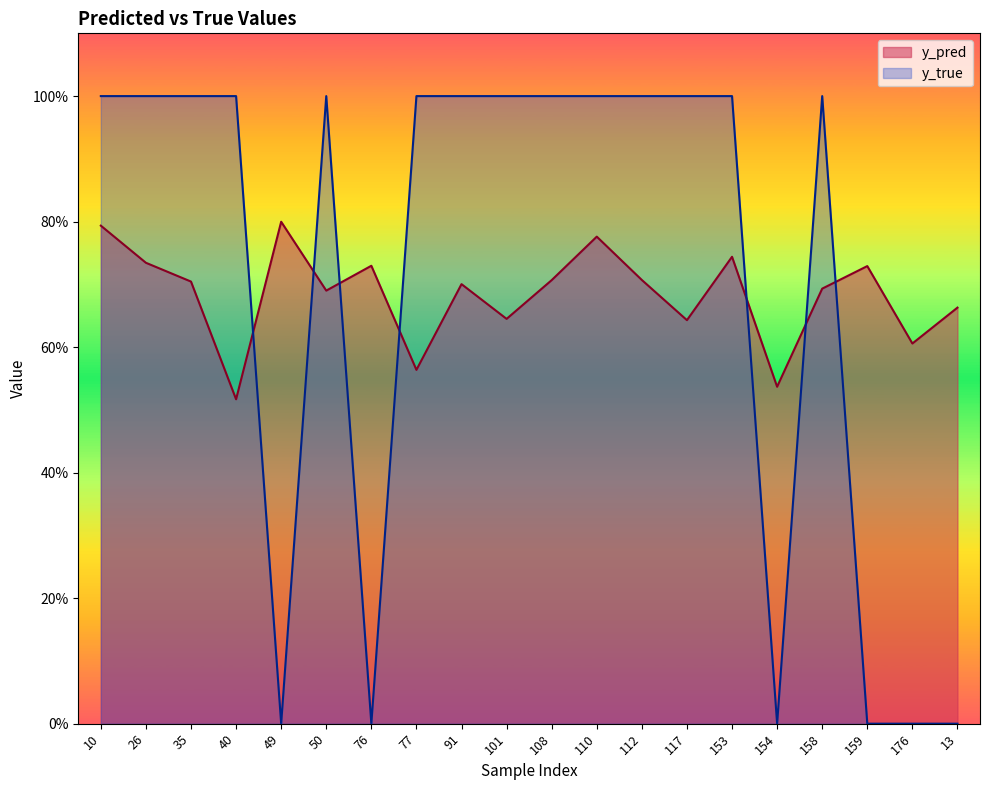

True or false: y_pred and y_true intersect in this chart.

True